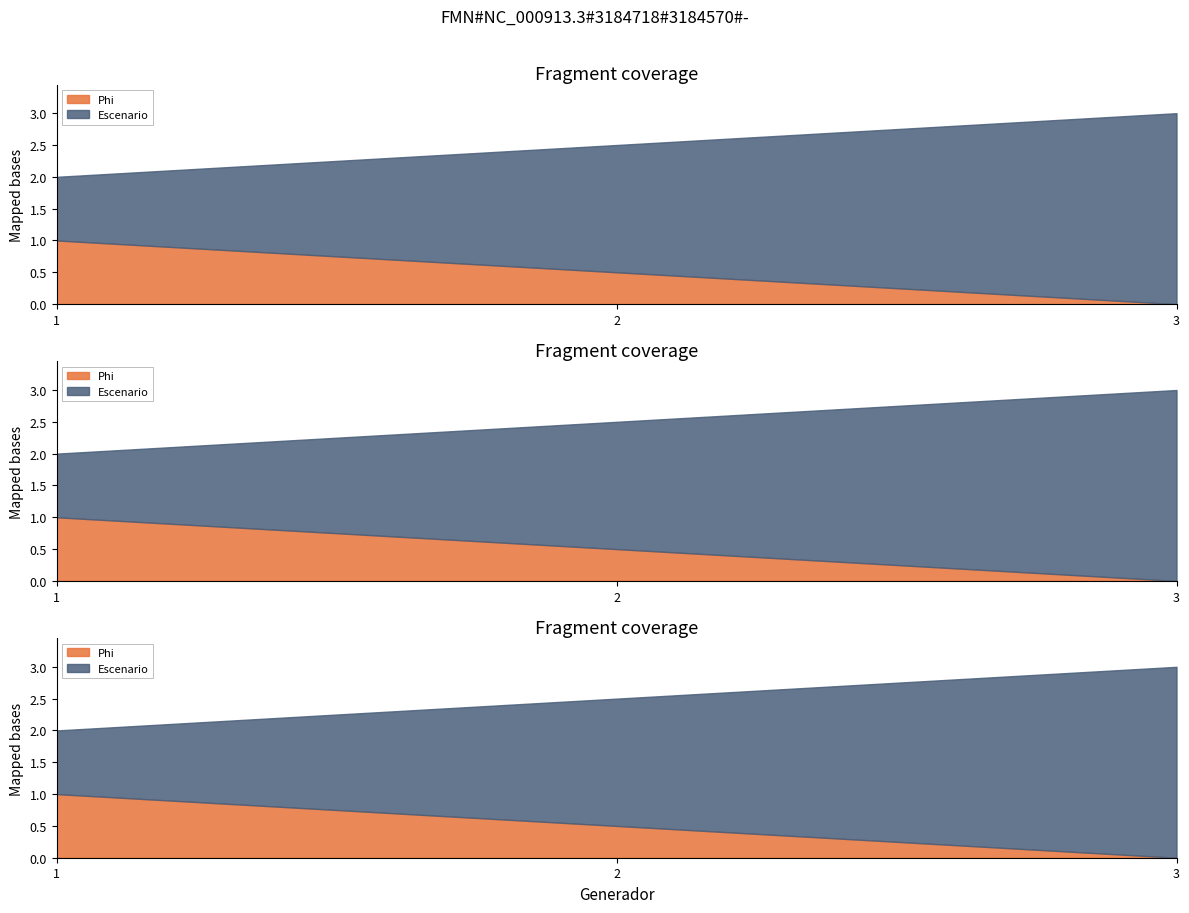

What is the maximum value shown in the chart?

3.0